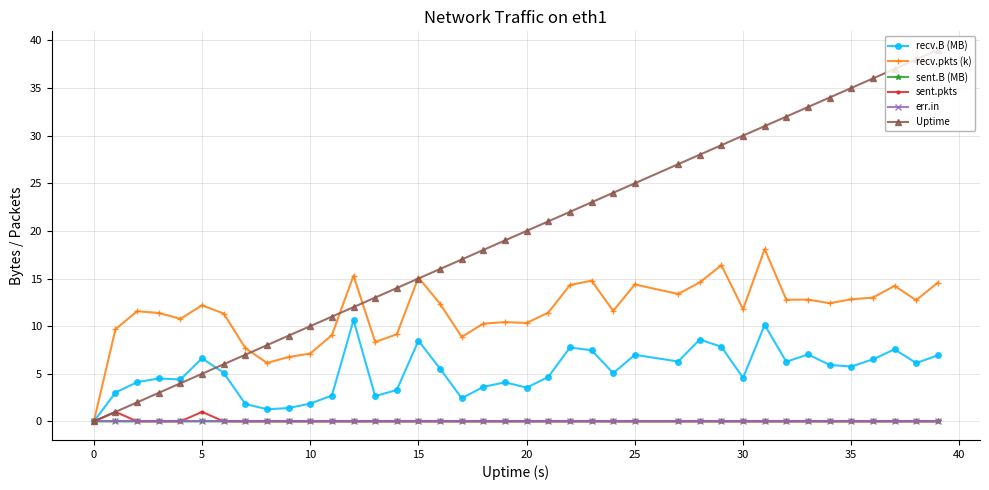

Does the chart display data point markers on the line(s)?

Yes